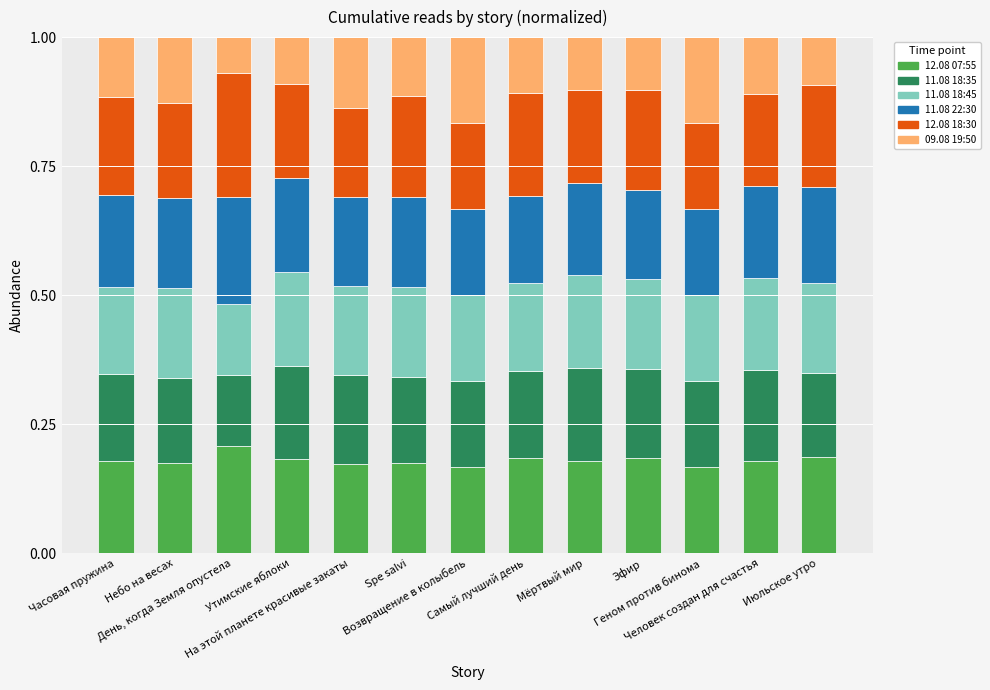

At which label is 12.08 18:30 closest to 0?

Возвращение в колыбель